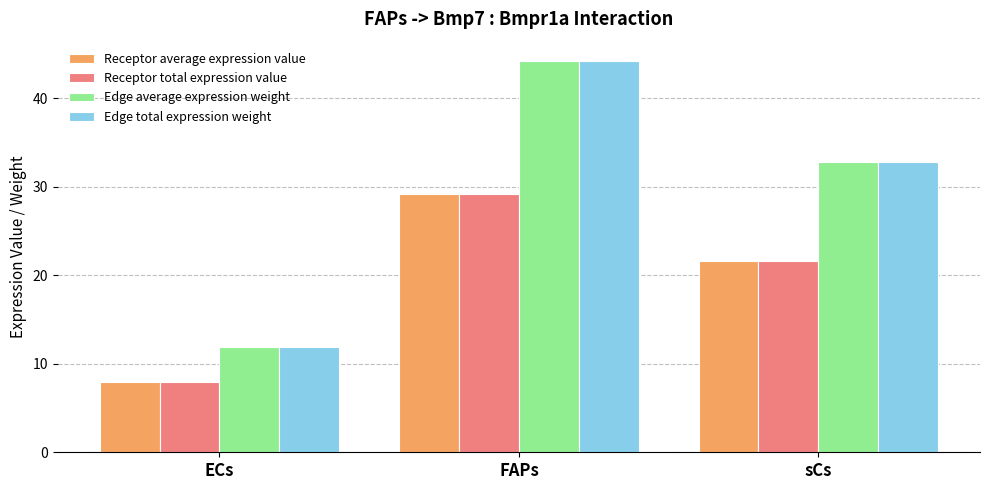

How many series are shown in this chart?

4